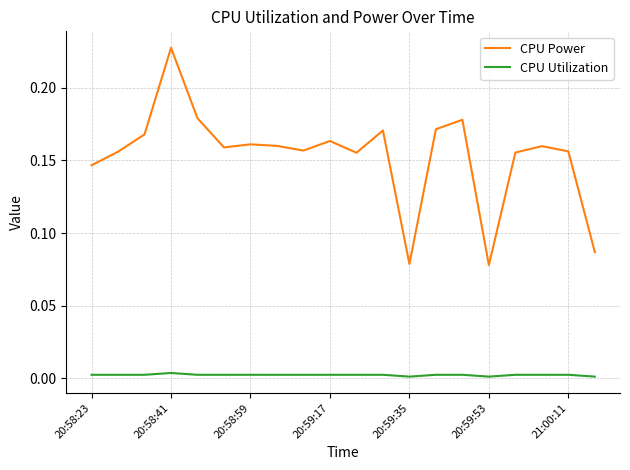

At how many categories does at least one series exceed 0?

20